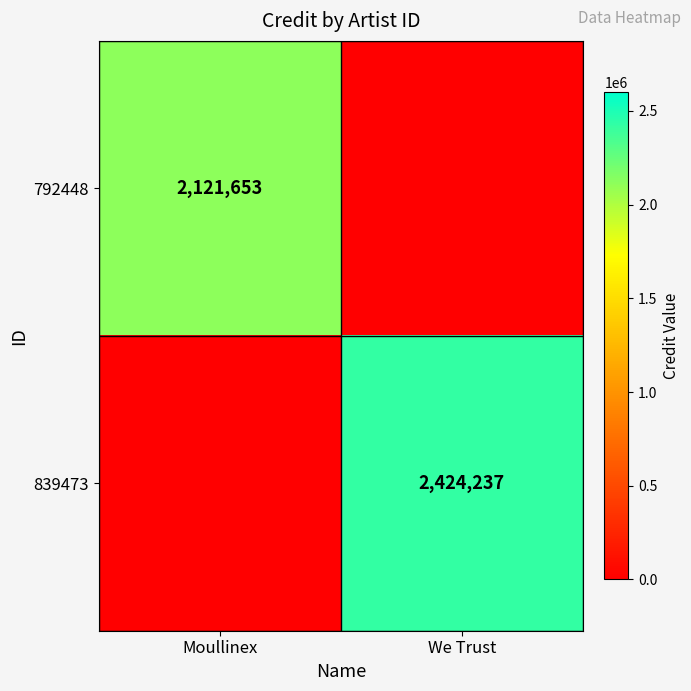

The value of 792448 at Moullinex is 2121653. True or false?

True